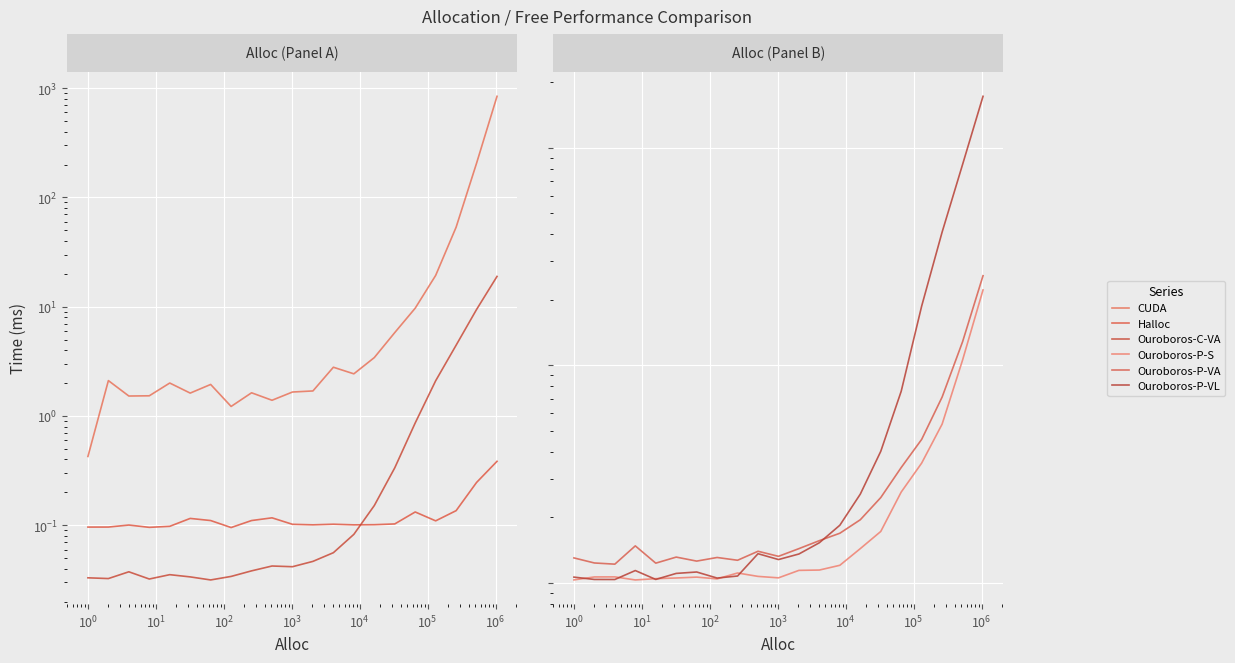

Count the number of data series in this chart.

6